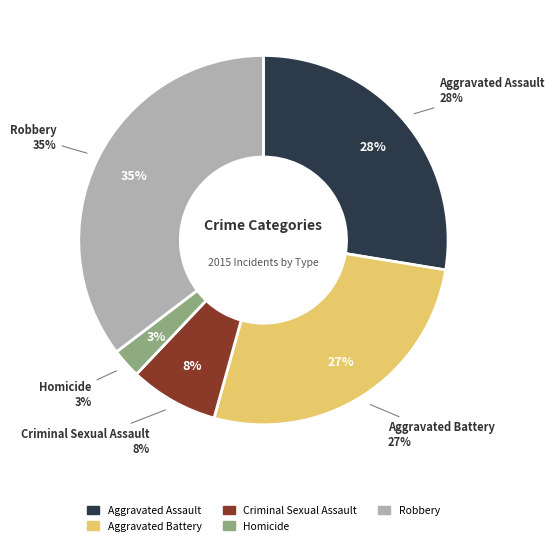

Between Homicide and Aggravated Battery, which is larger?

Aggravated Battery